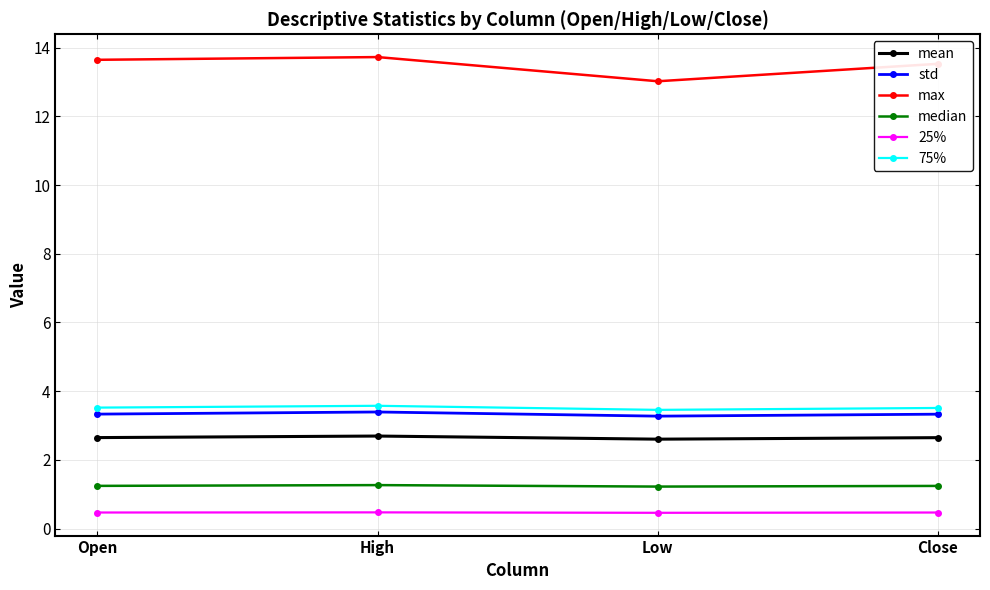

Which series changed the most between Low and Close?

max